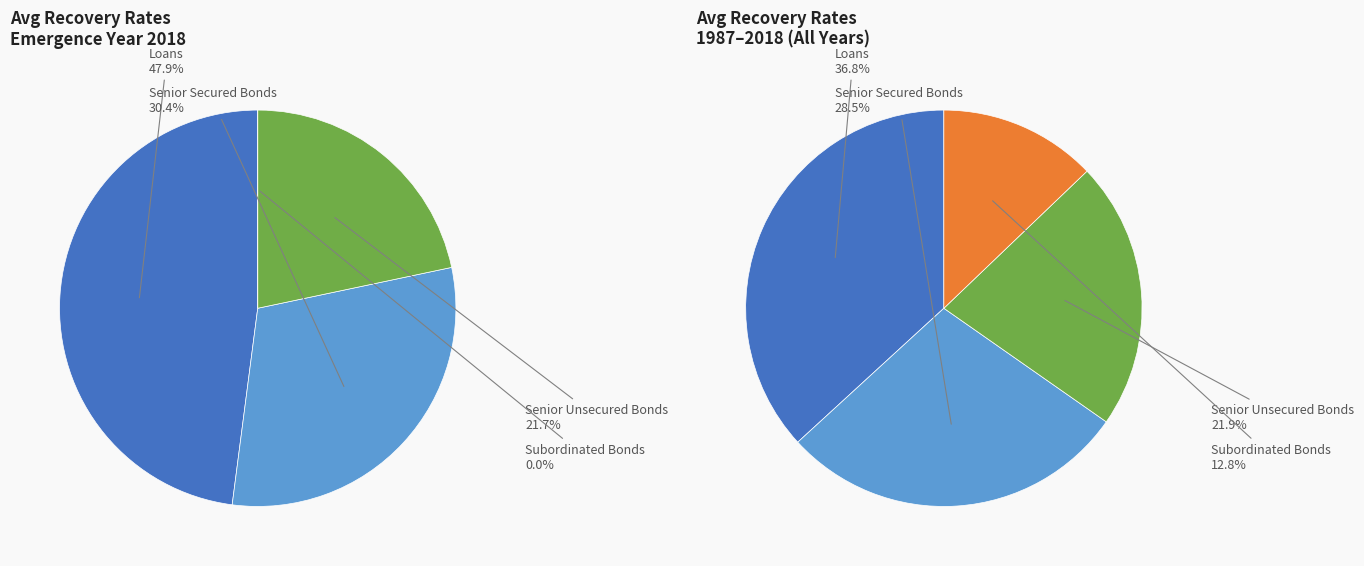

To the nearest percent, what percentage of the pie is Loans?

48%